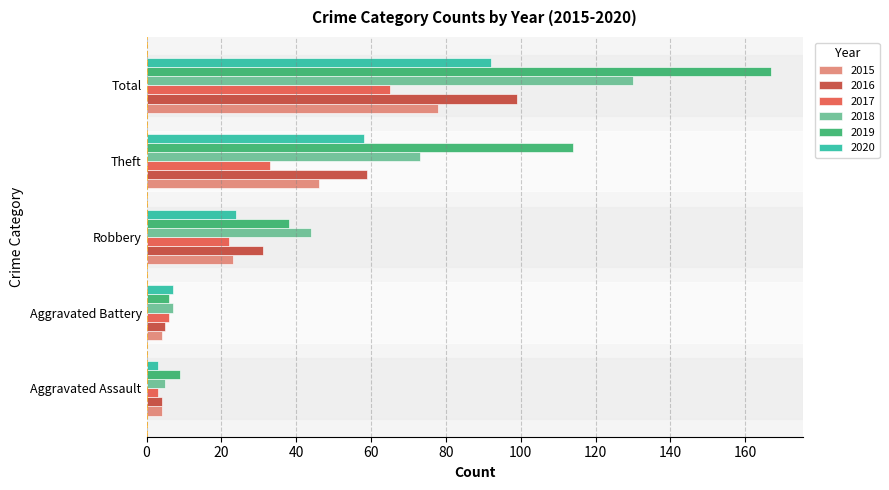

Read the 2017 value at Total.

65